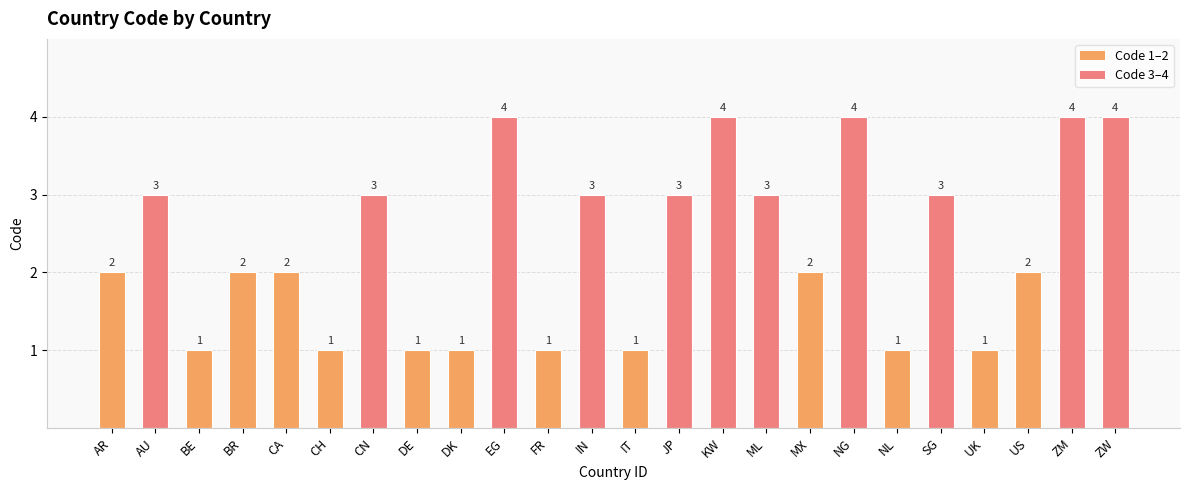

What is the label of the 7th bar from the left?

CN